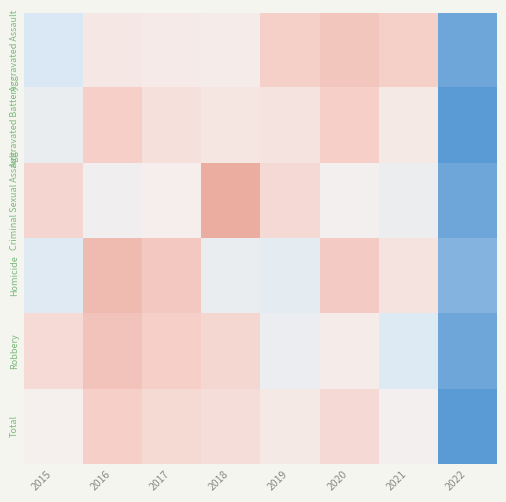

List the series in order of their peak value, lowest first.

Aggravated Battery, Total, Aggravated Assault, Robbery, Homicide, Criminal Sexual Assault